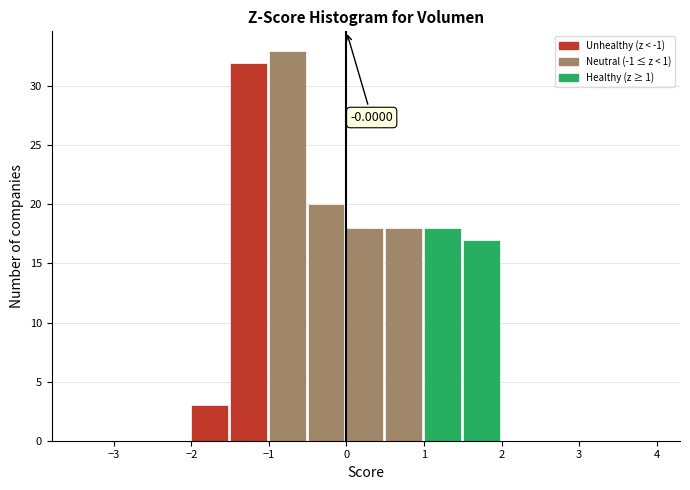

Over which range of the x-axis is the bar tallest?

-1.0 to -0.5